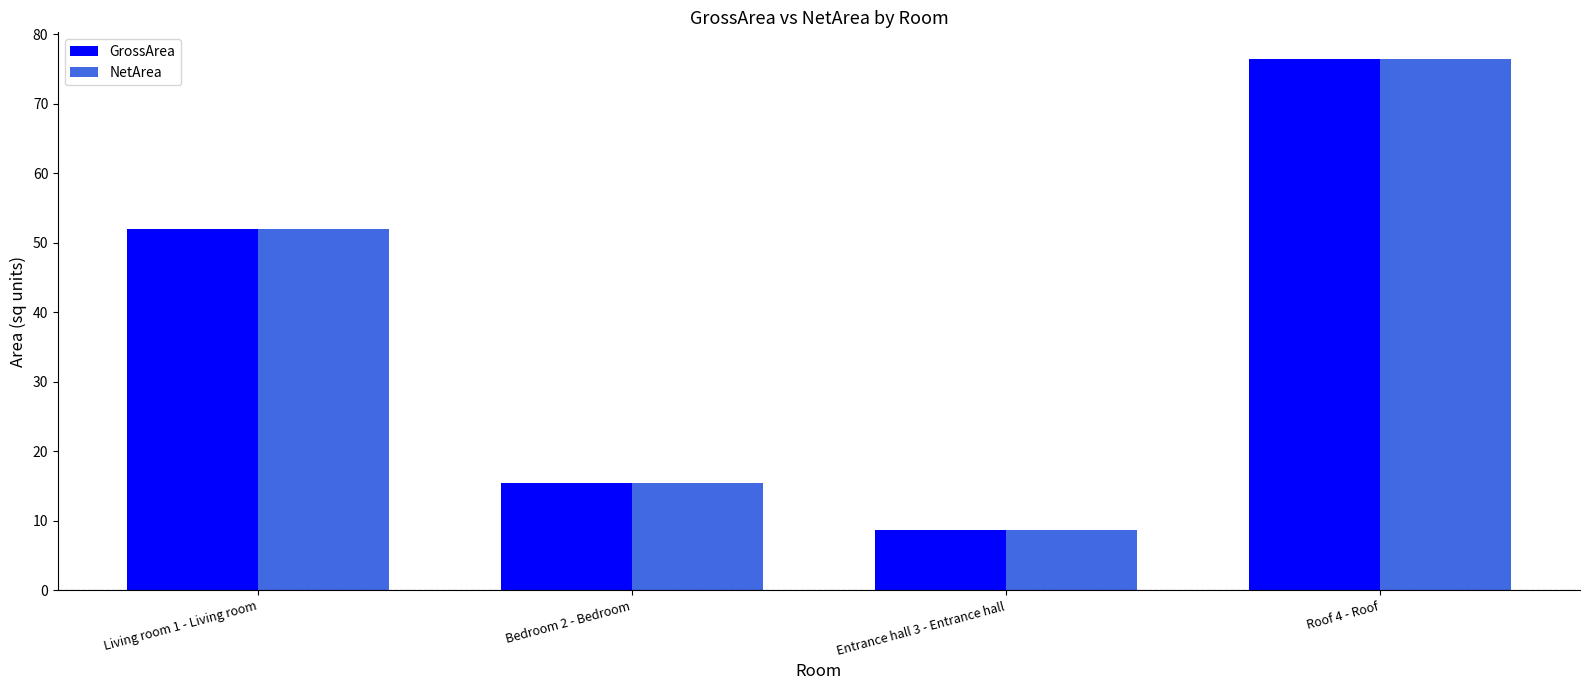

Where is NetArea nearest to the value 42?

Living room 1 - Living room